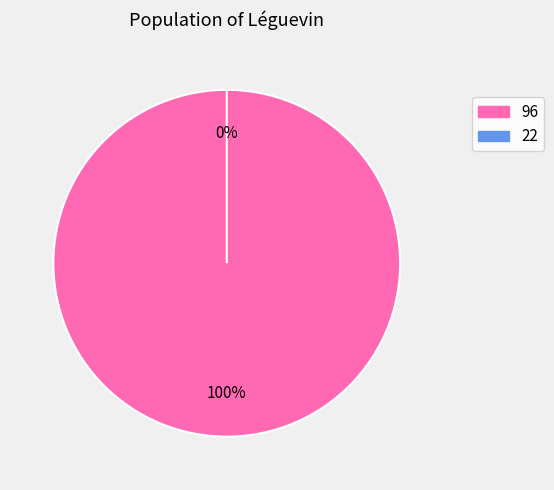

What is the change in value from 96 to 22?

-1